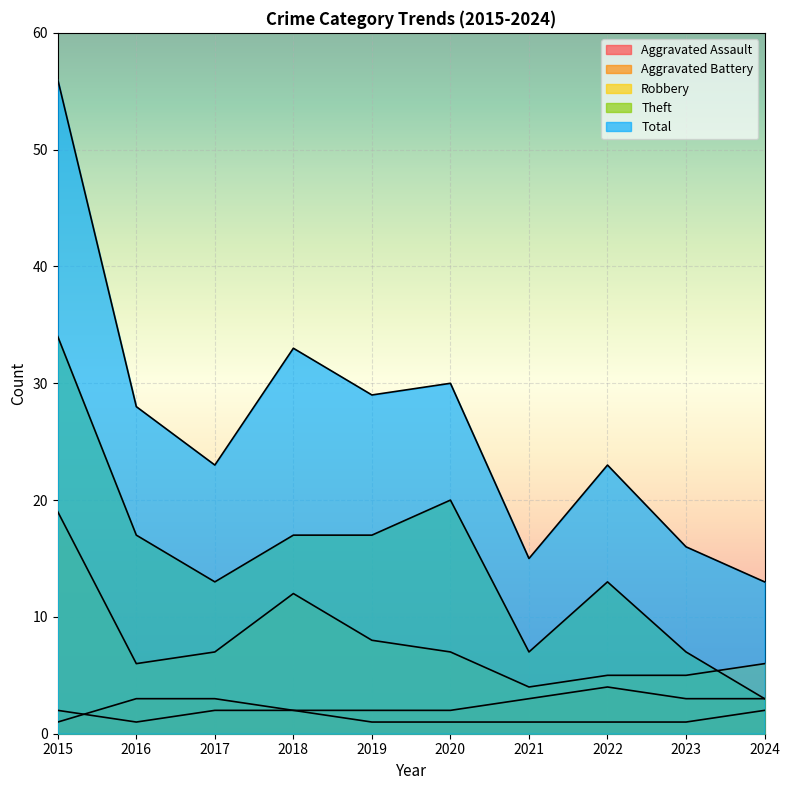

What is the minimum value for Aggravated Assault?

1